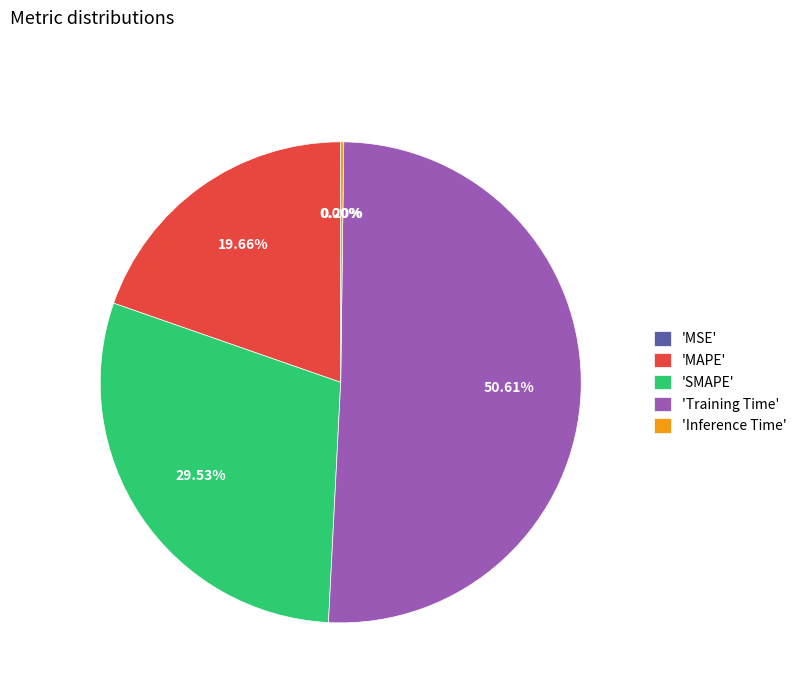

Is there a majority slice in this chart?

Yes